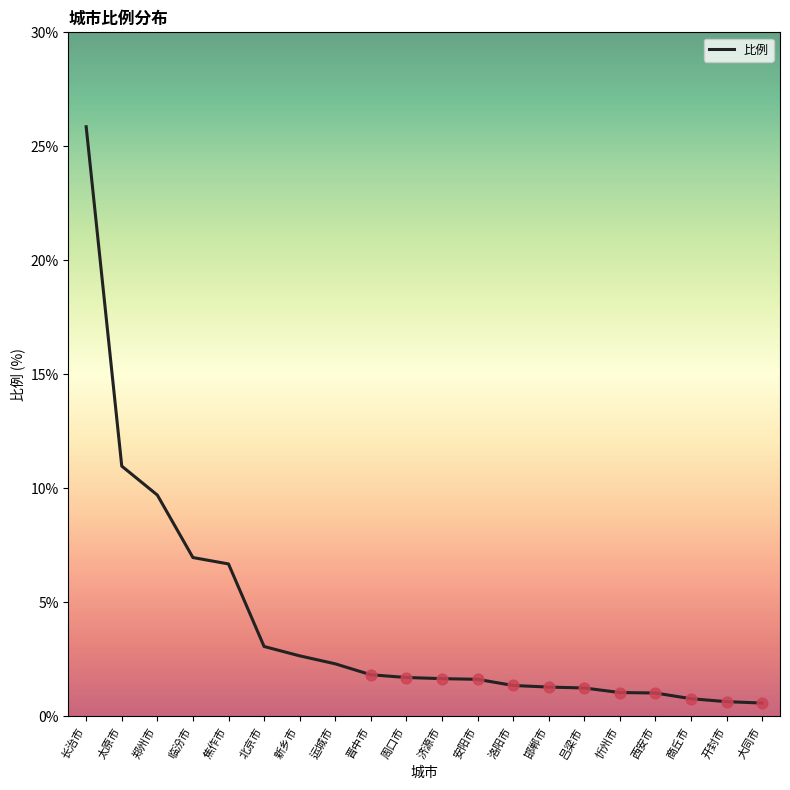

Which has a higher value, 长治市 or 新乡市?

长治市